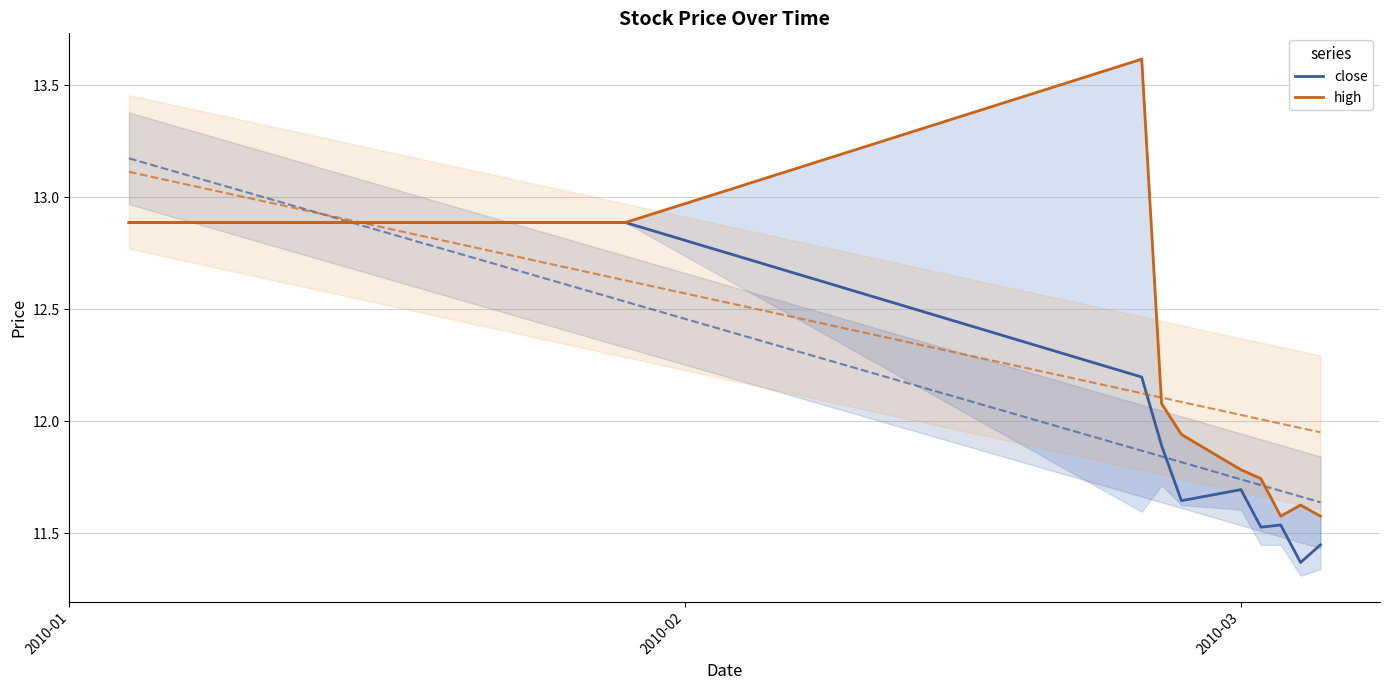

How many data points in high are above 12?

22